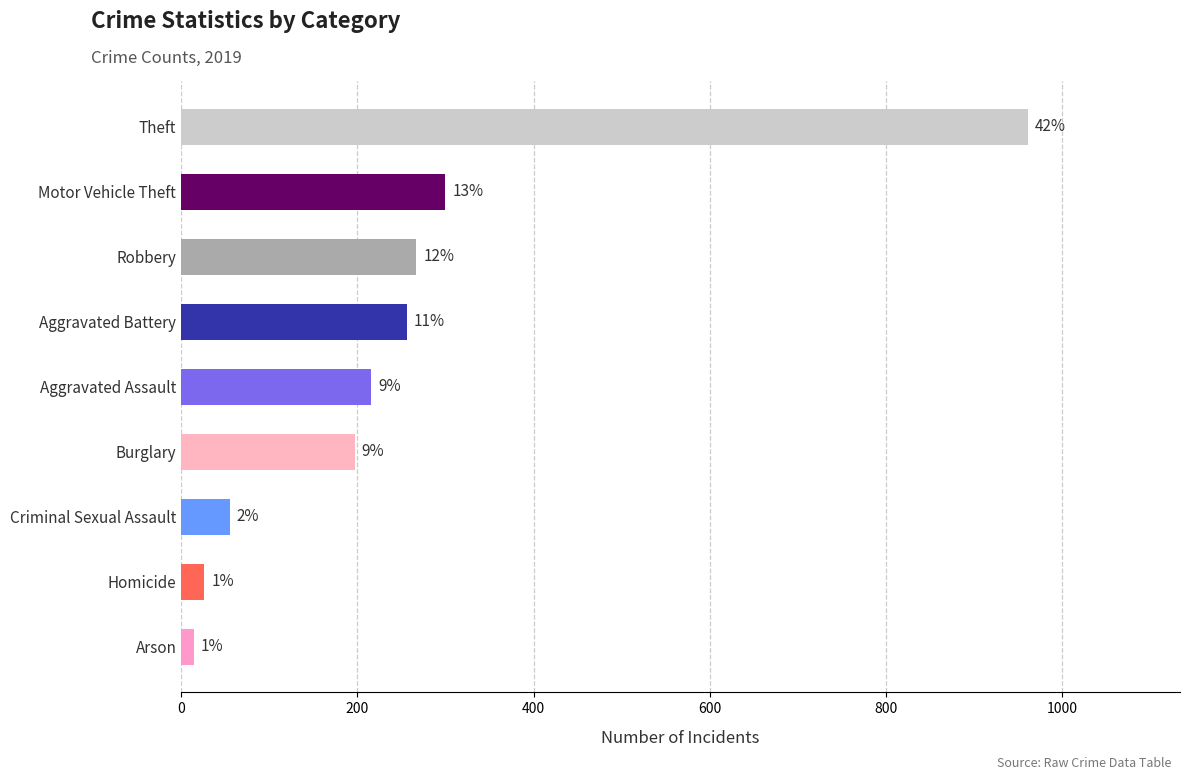

Are the bars horizontal?

Yes